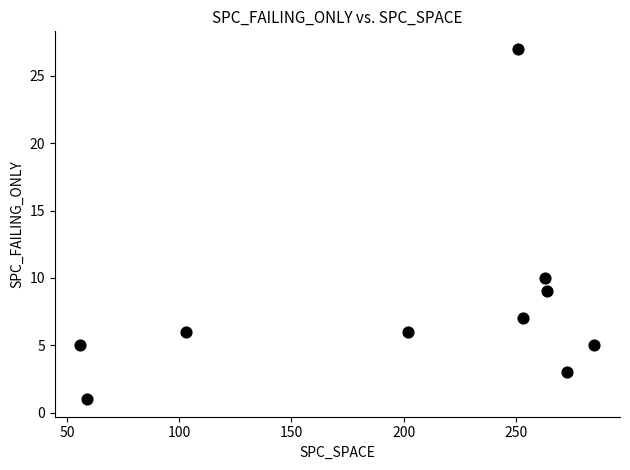

What Y value in the scatter plot is closest to 14?

10